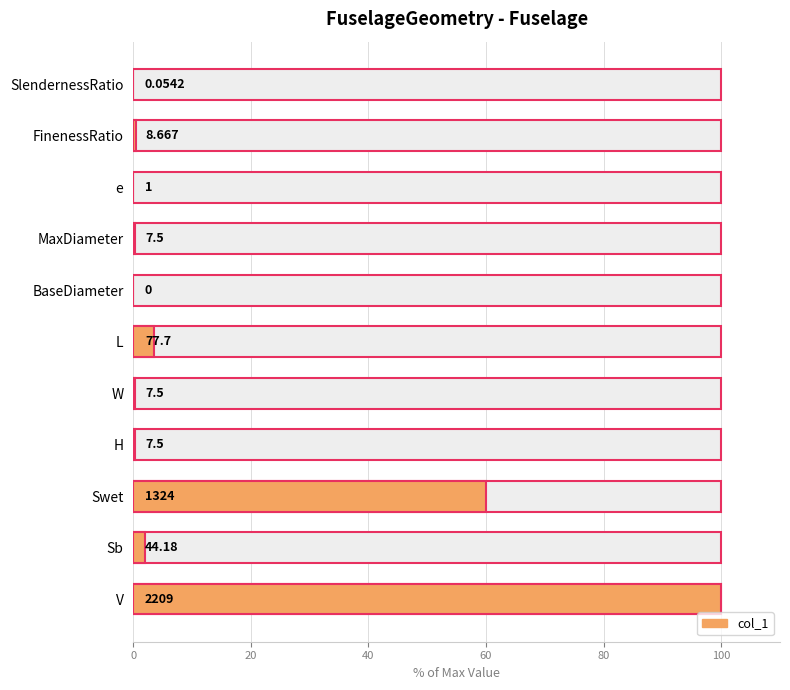

What position from the left is MaxDiameter?

4